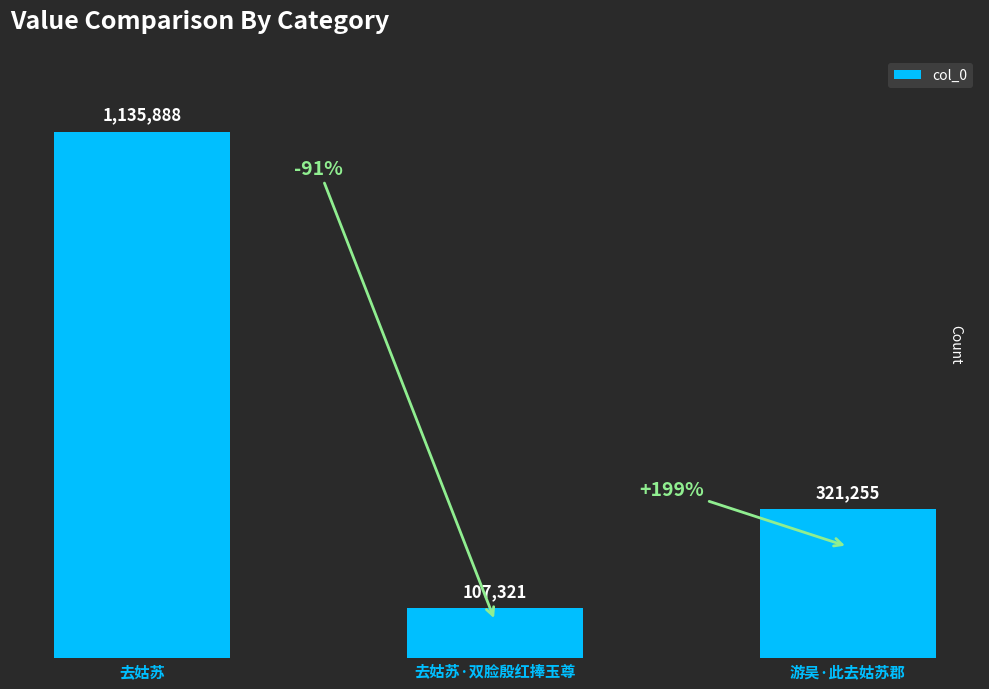

At which label is the value closest to 621604?

游吴·此去姑苏郡